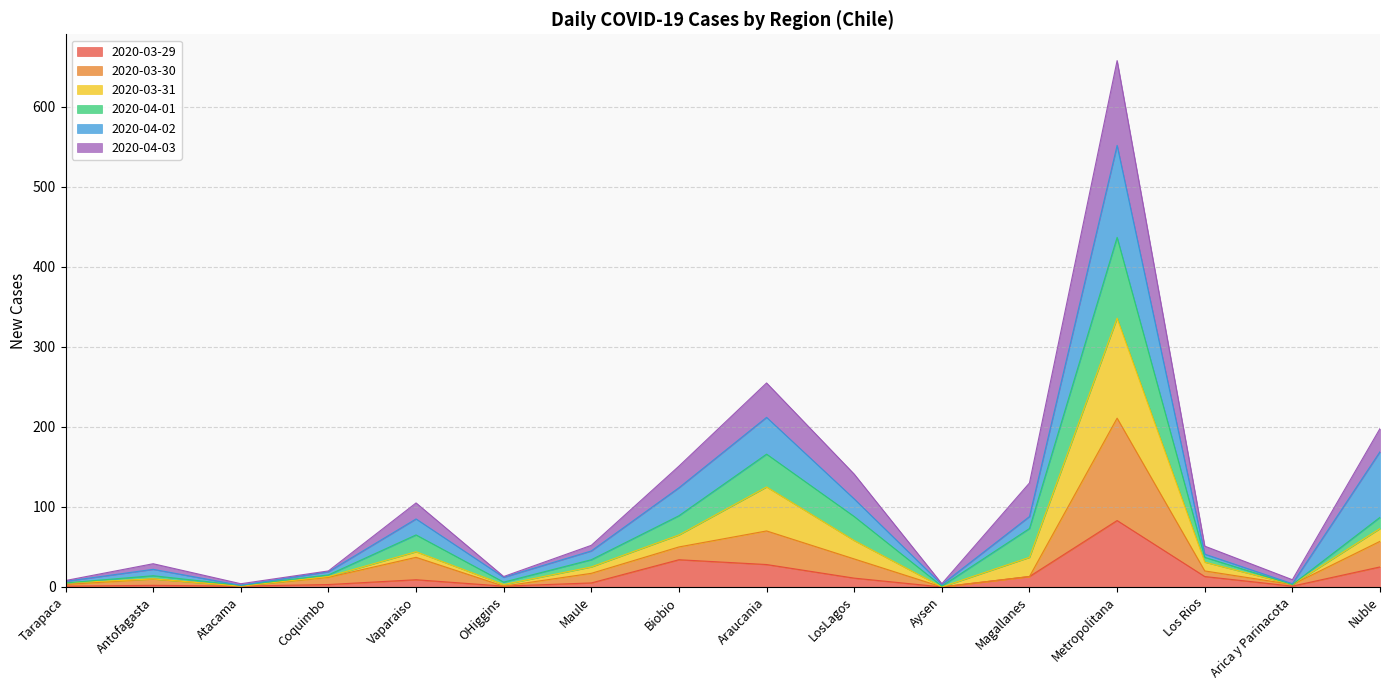

Which category has the highest value in the 2020-03-29 series?

Metropolitana